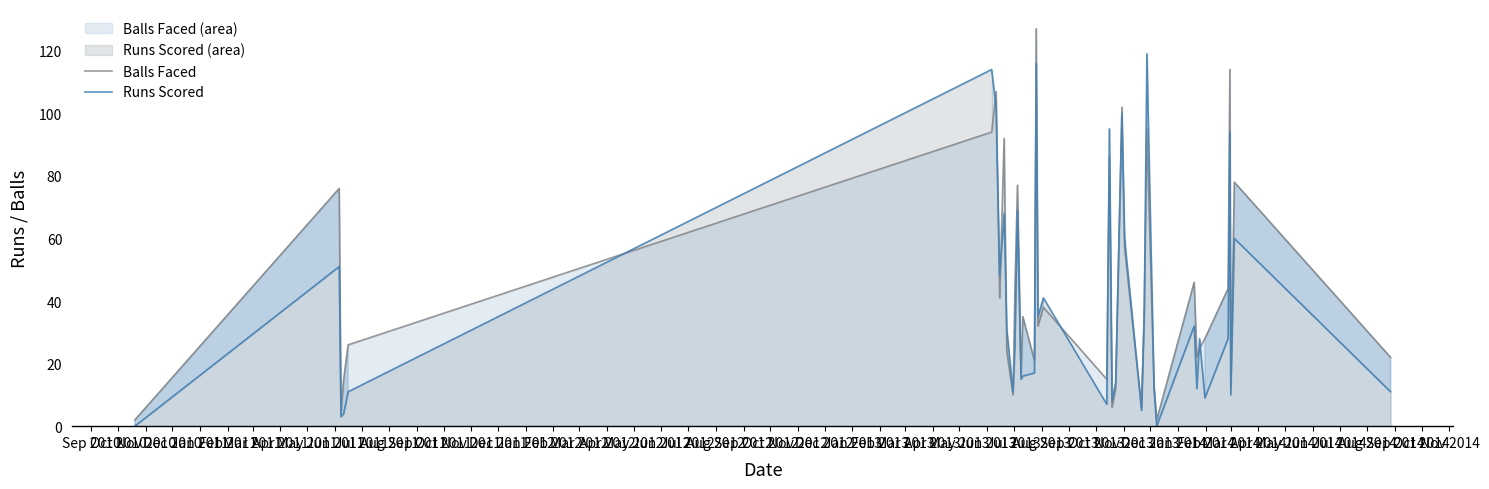

What is the maximum value shown in the chart?

127